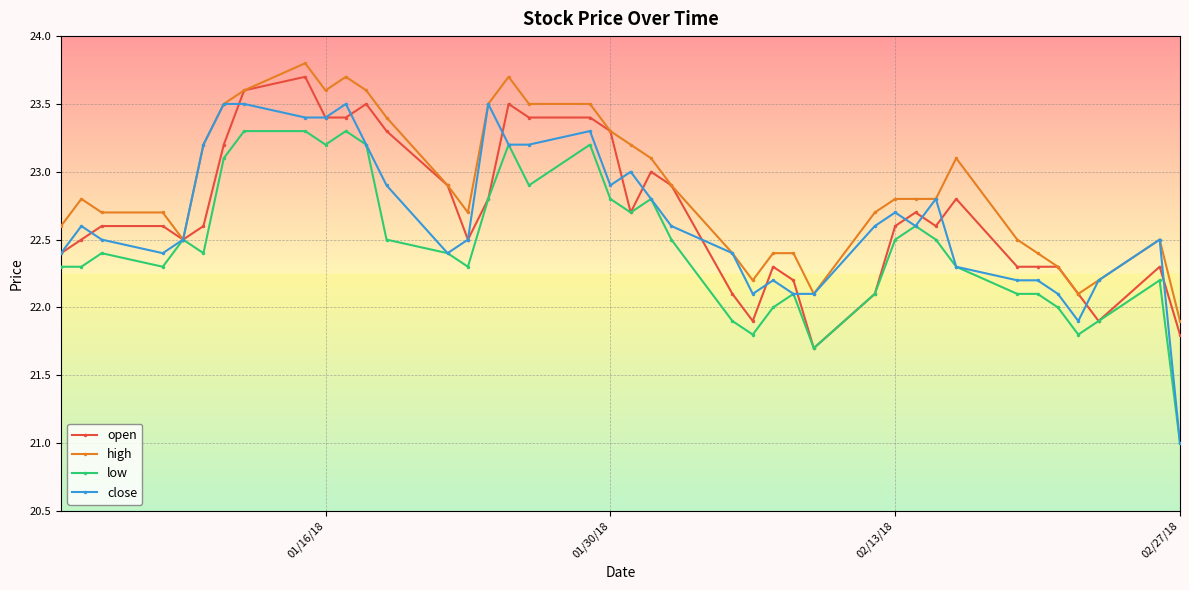

What is the value of the low point at the 30th from the left?

22.5